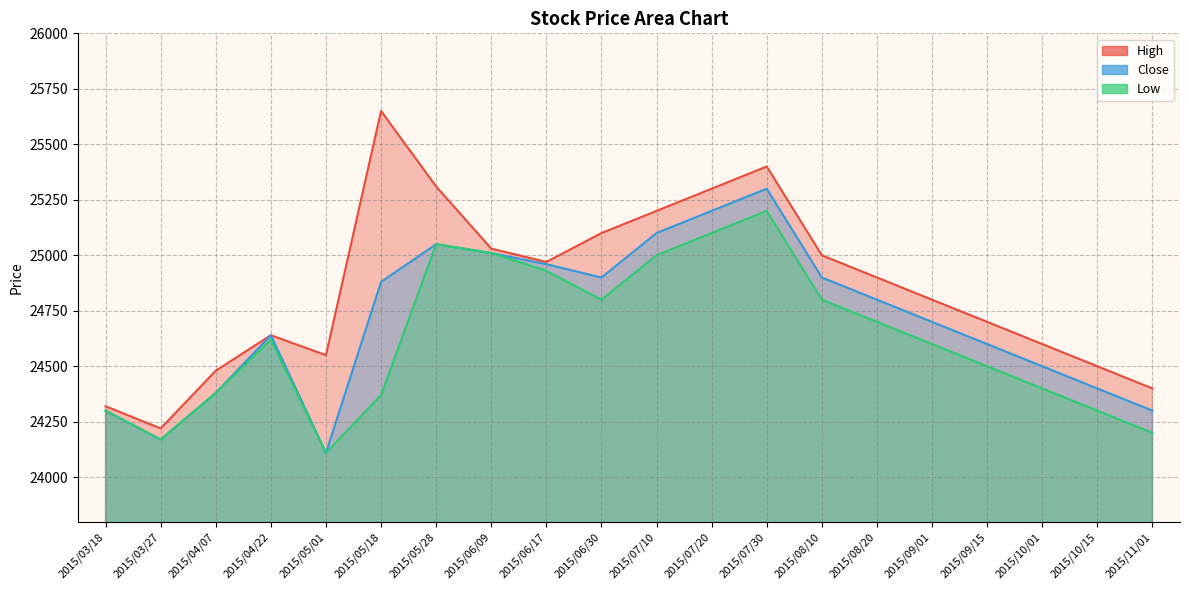

Count the number of data series in this chart.

3